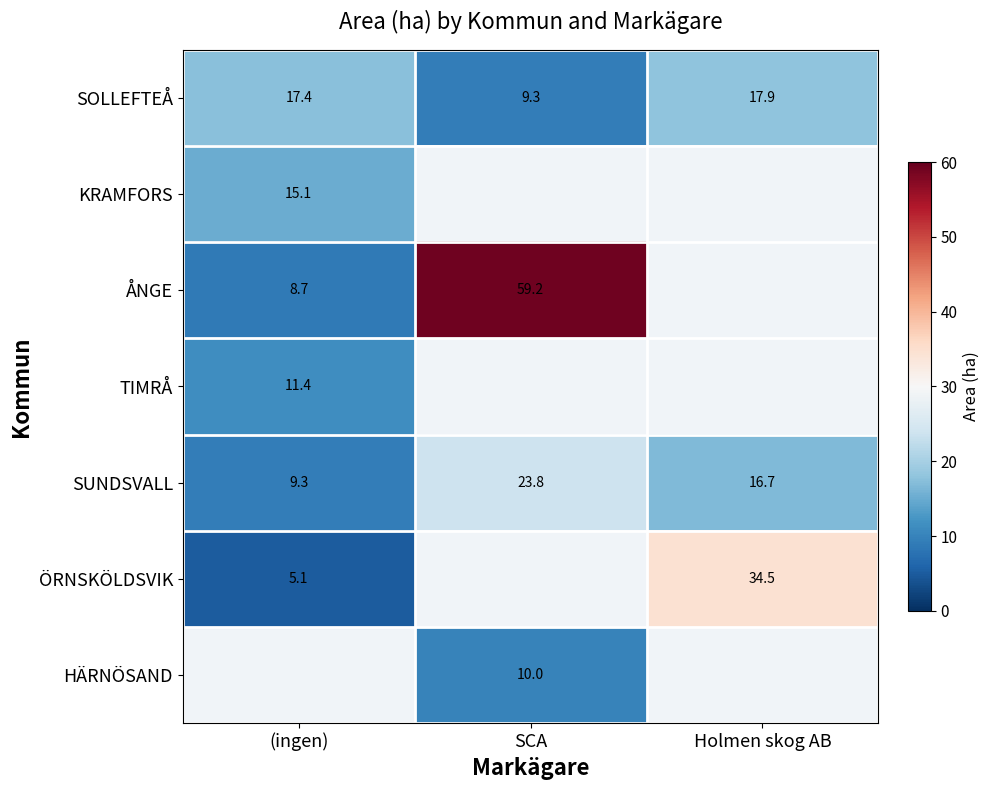

Where does the SUNDSVALL series first go above 16?

SCA